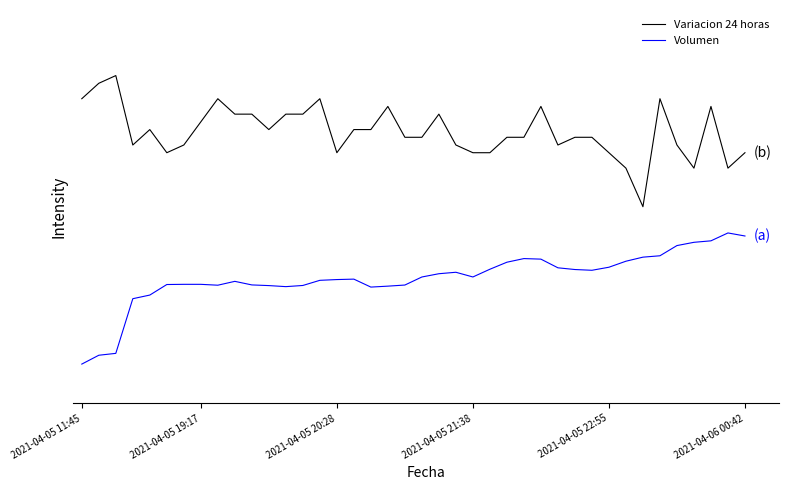

Which label corresponds to the smallest value in the chart?

2021-04-05 11:45